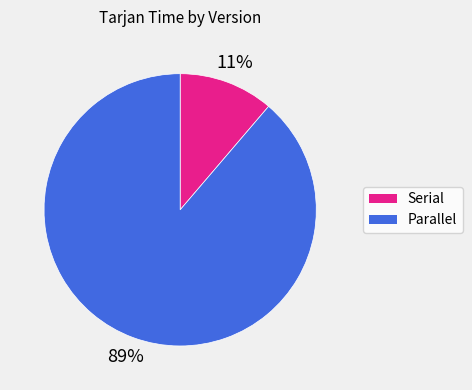

Between Parallel and Serial, which is larger?

Parallel